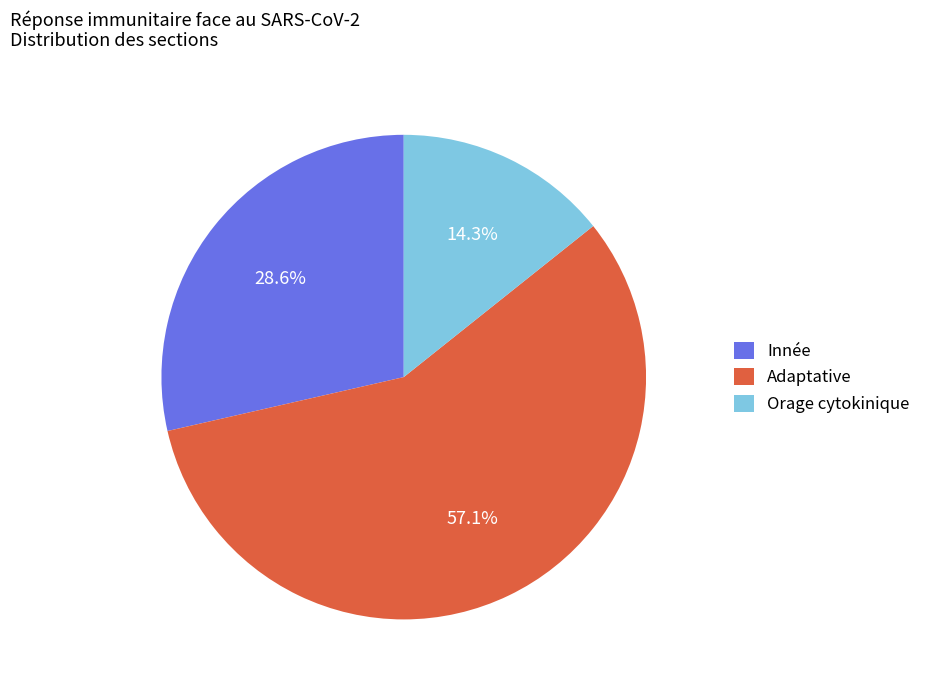

Is there a majority slice in this chart?

Yes